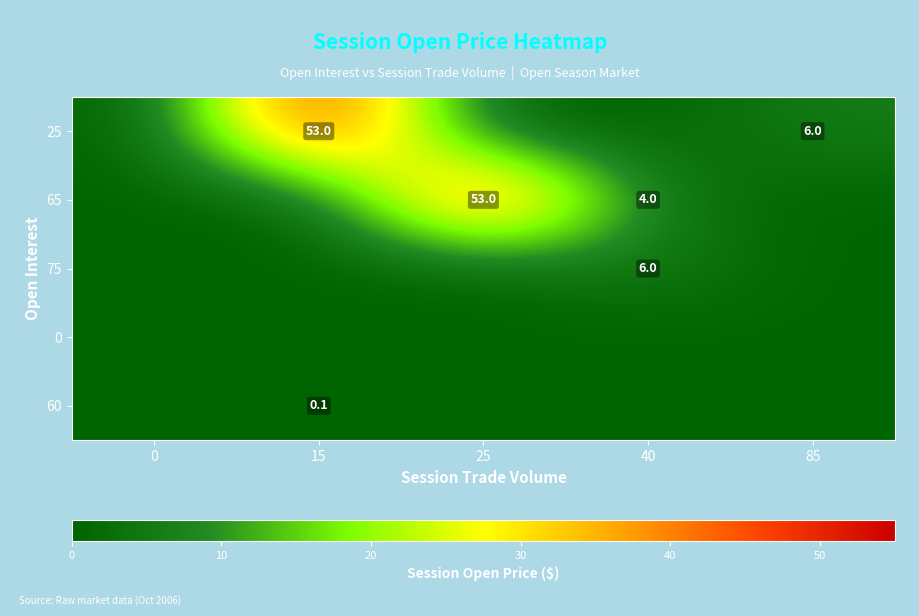

The 65 series shows 4.0 at 40. True or false?

True